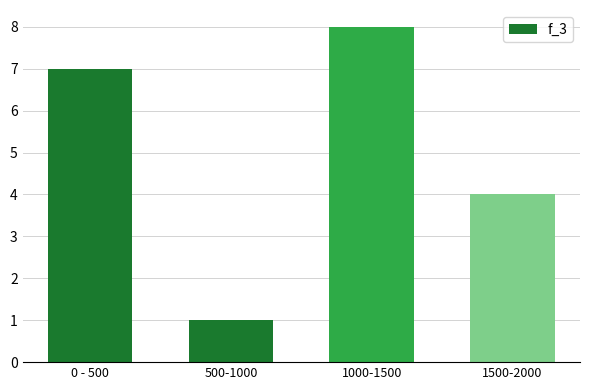

Reading left to right, list all the values displayed in this chart.

0 - 500=7	500-1000=1	1000-1500=8	1500-2000=4